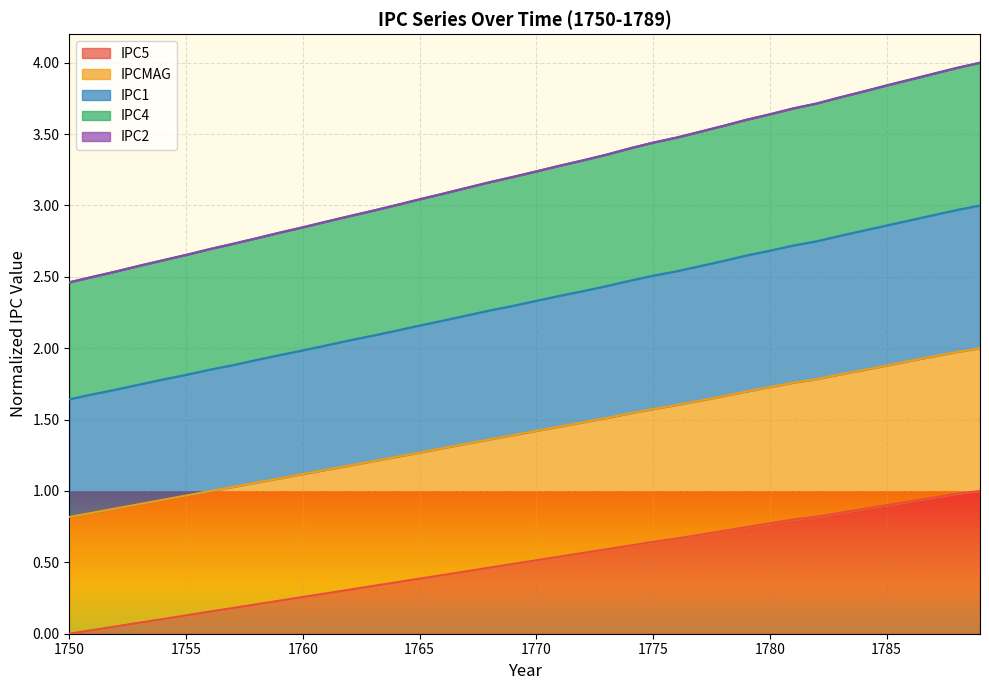

Does the chart display data point markers on the line(s)?

No